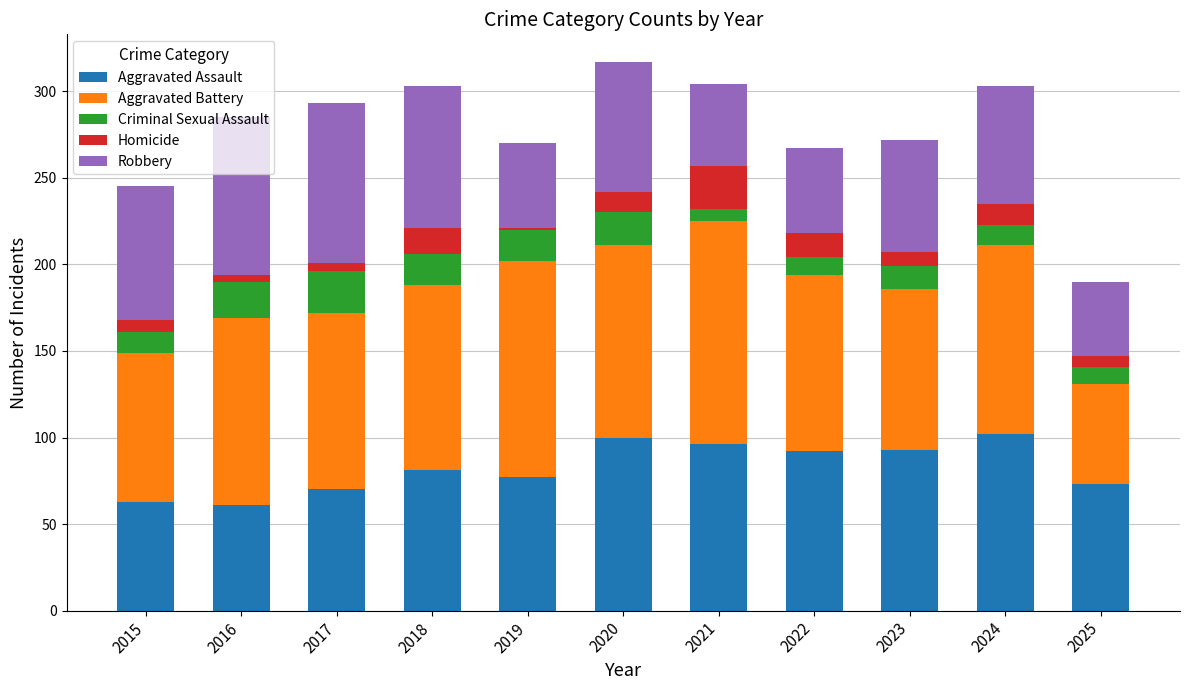

What is the lowest value of the Aggravated Assault series?

61